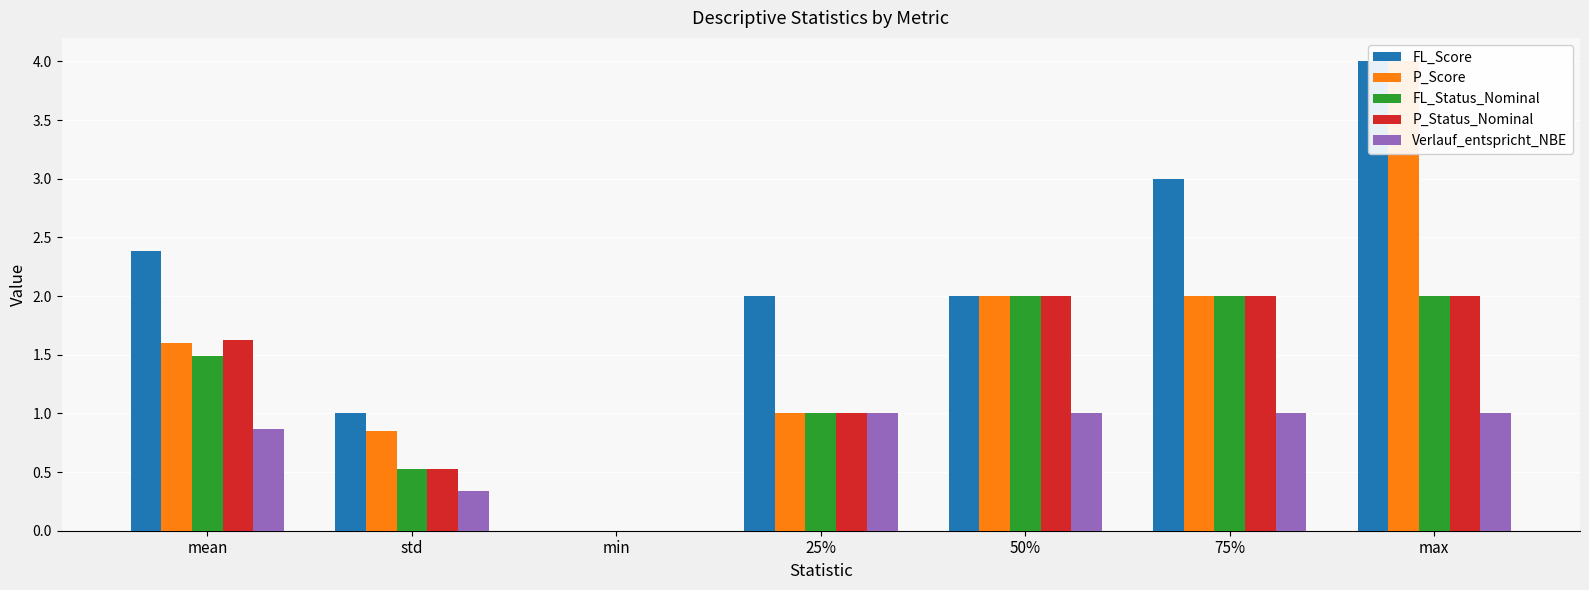

Rank the series at 75% from highest to lowest value.

FL_Score, P_Score, FL_Status_Nominal, P_Status_Nominal, Verlauf_entspricht_NBE